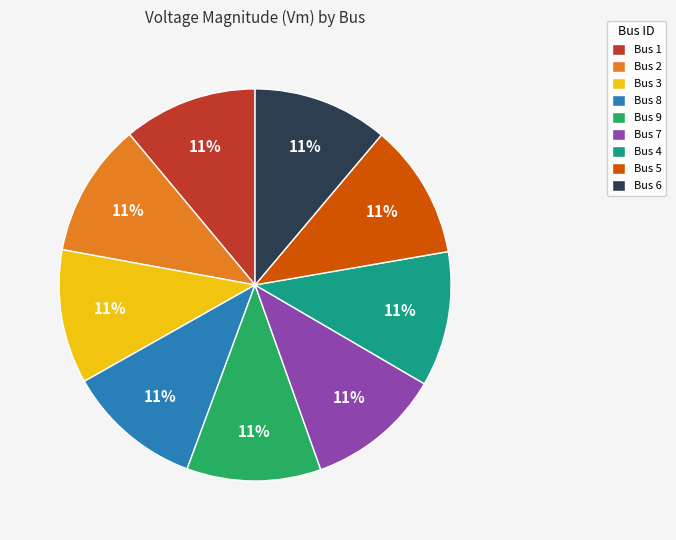

To the nearest percent, what portion does Bus 3 represent?

11%